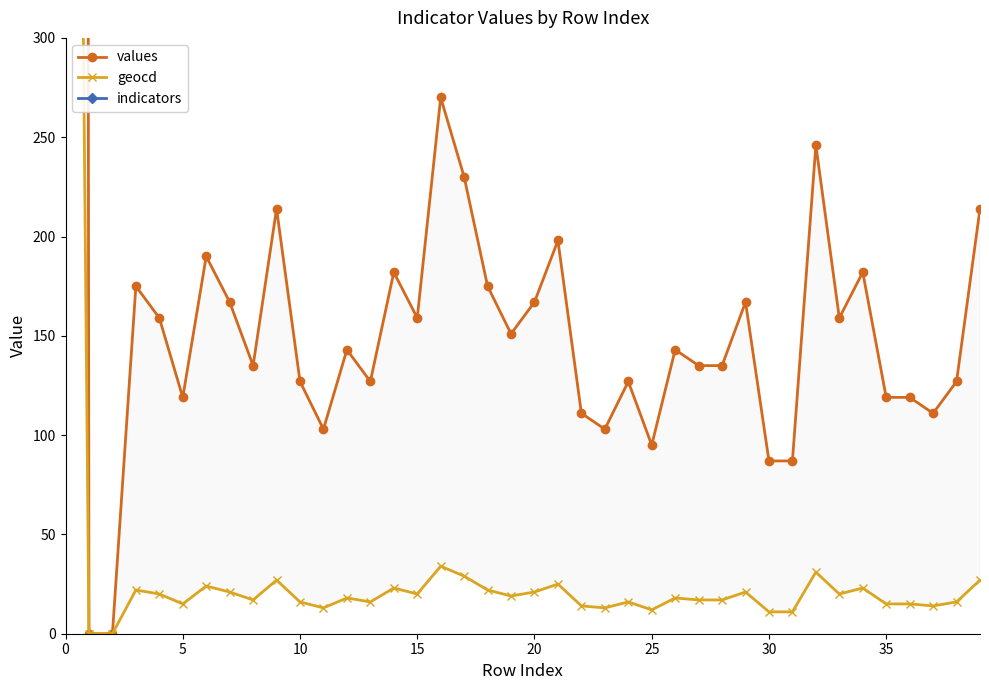

What is the label of the 21st point from the right?

19